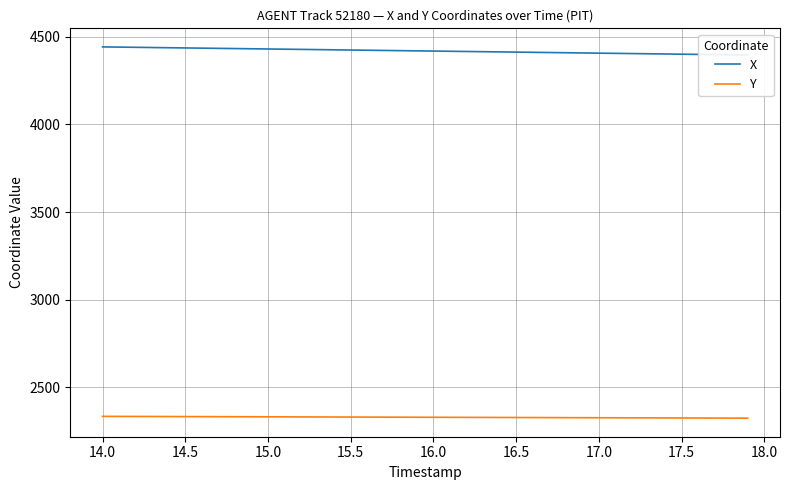

How many lines are shown in the chart?

2